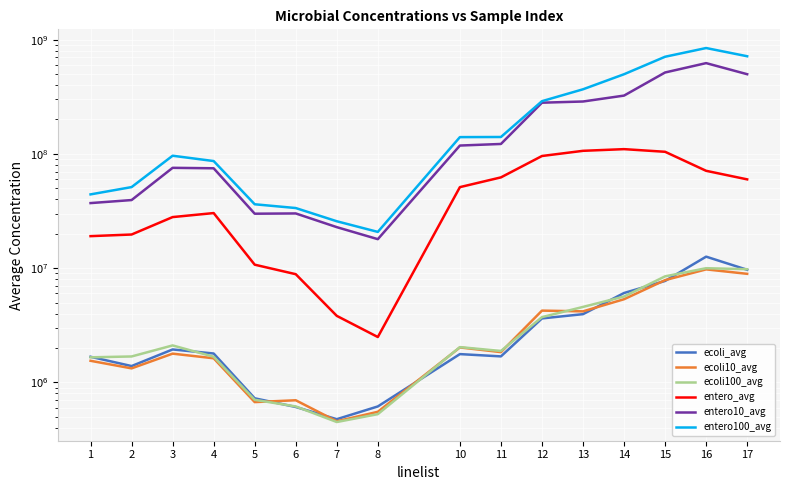

Between 13 and 16, which series saw the biggest shift?

entero100_avg